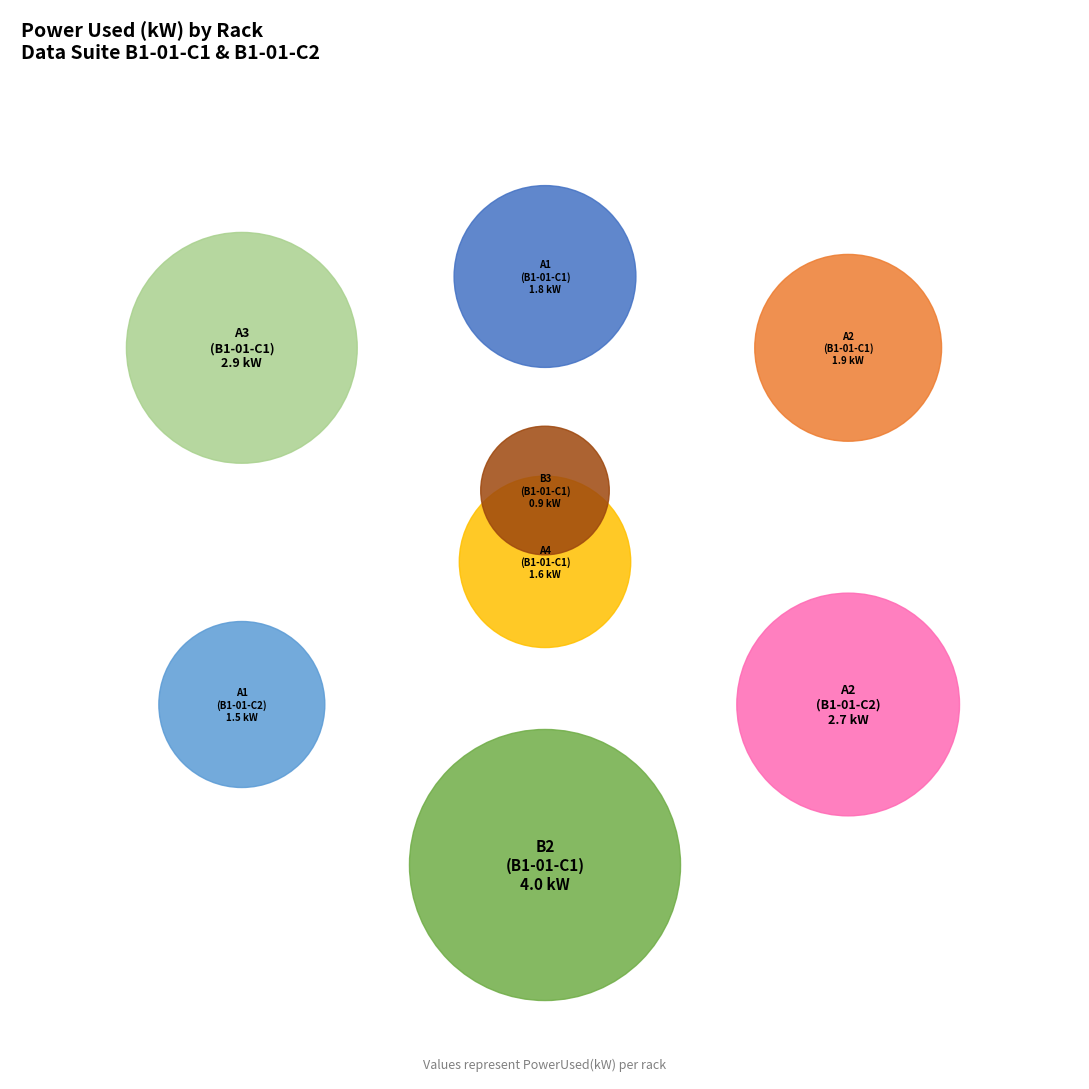

How many segments does this pie chart have?

8